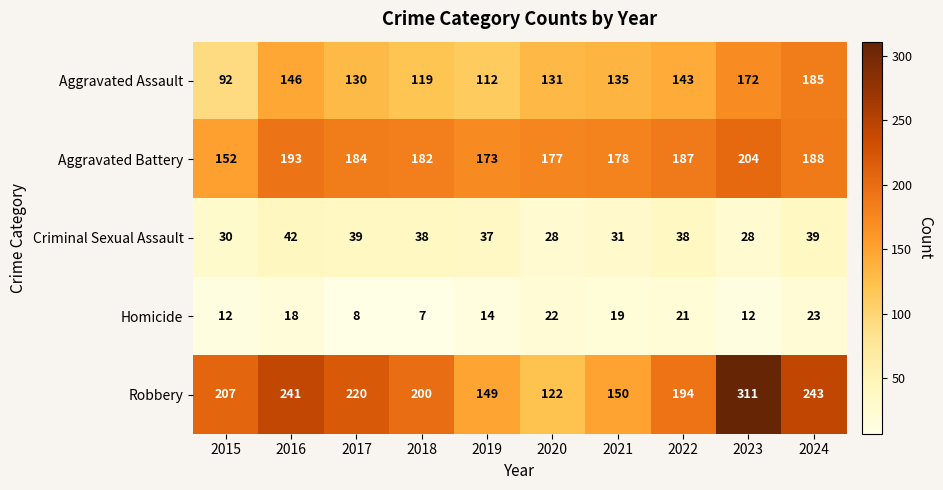

What is the difference between the maximum and minimum values in the Aggravated Assault series?

93